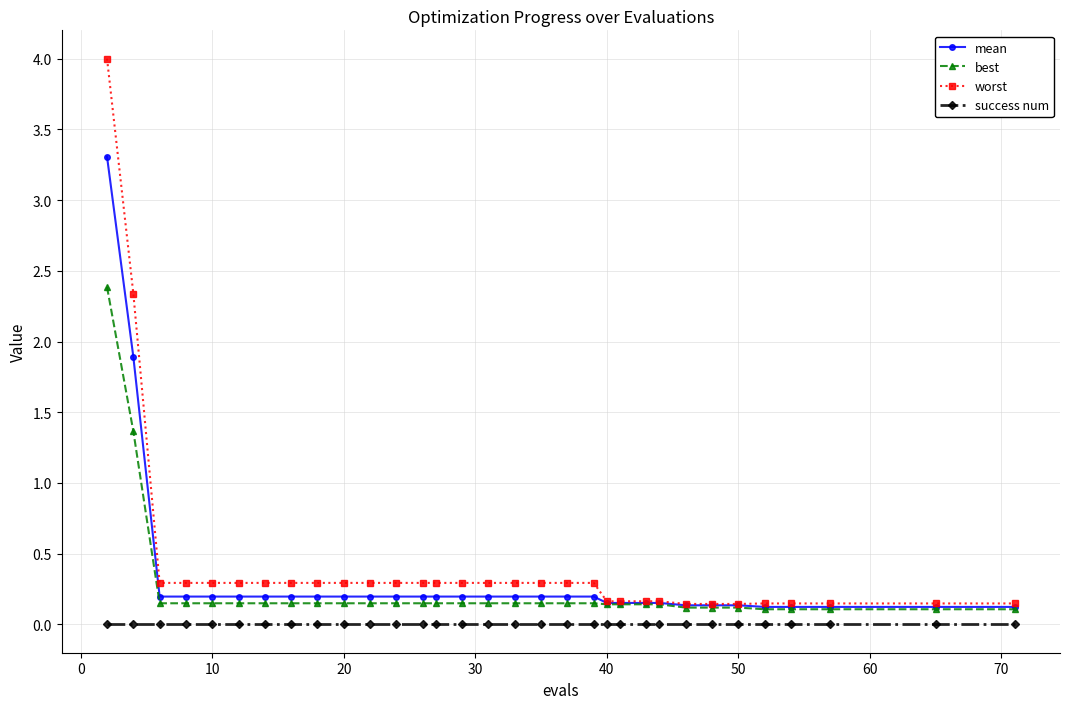

True or false: mean and success num cross at least once.

False